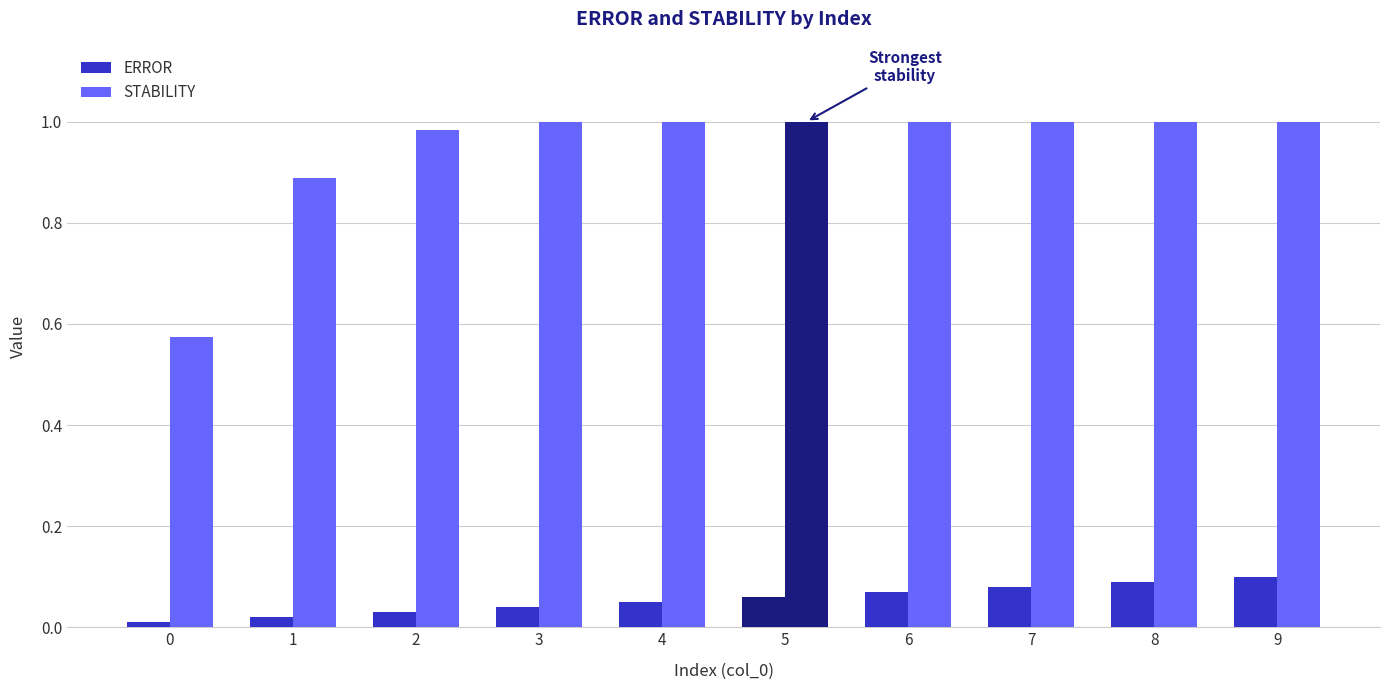

At how many categories does at least one series exceed 0?

10